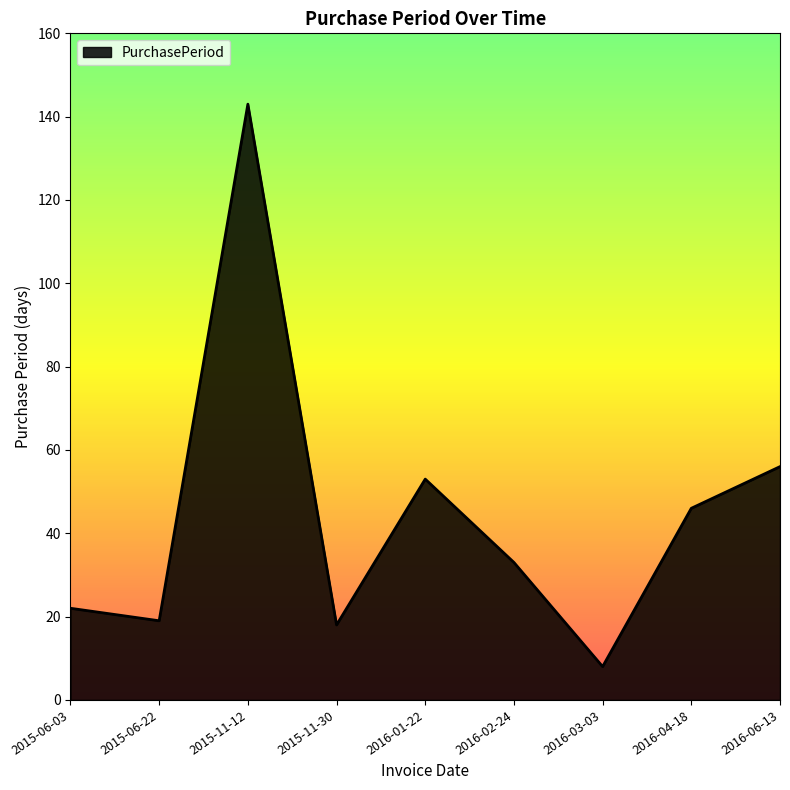

Reading left to right, list all the values displayed in this chart.

22	19	143	18	53	33	8	46	56